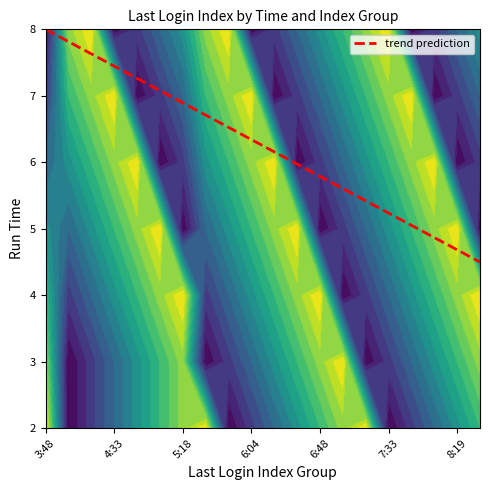

True or false: 6 has a value of 6 at 0.

False